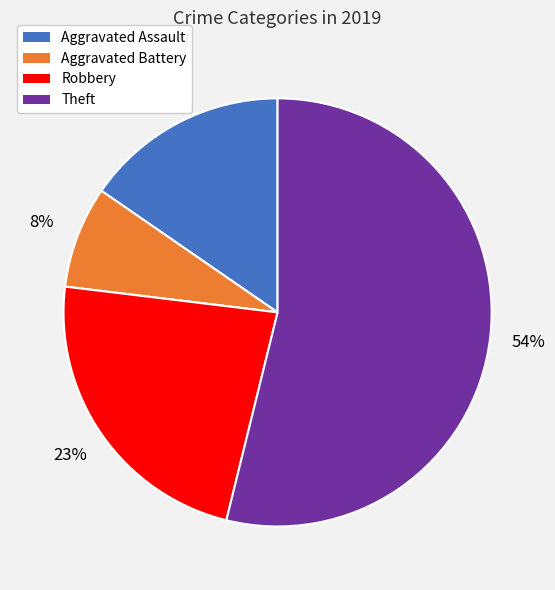

To the nearest percent, what is the difference between the largest and smallest slice percentages?

54%